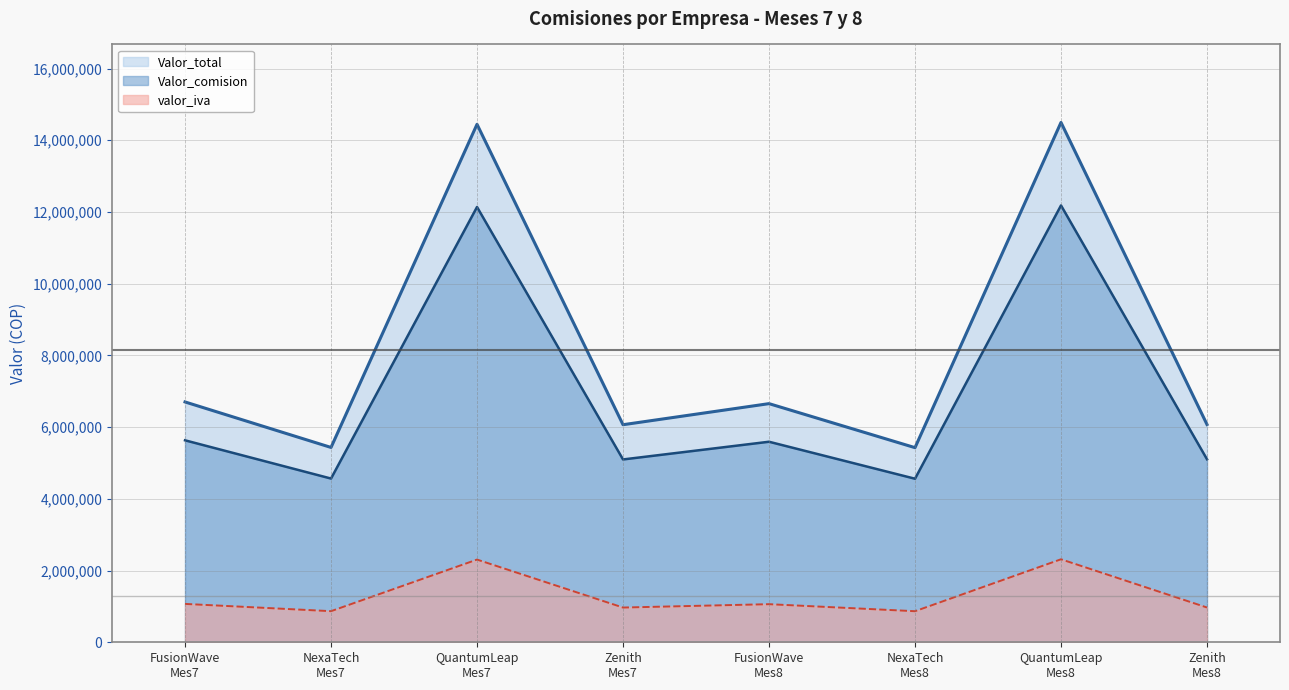

What is the difference between the maximum and minimum values in the Valor_total series?

9069632.6